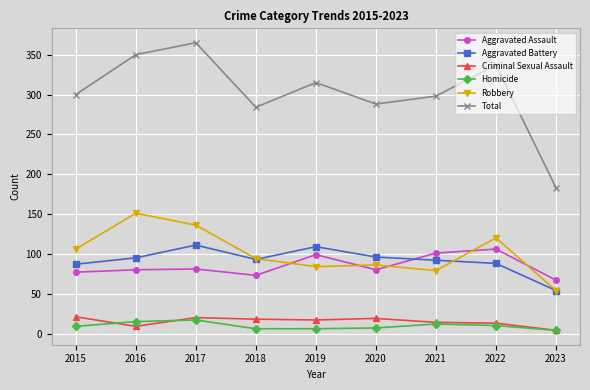

Rank the series by their maximum value, from highest to lowest.

Total, Robbery, Aggravated Battery, Aggravated Assault, Criminal Sexual Assault, Homicide